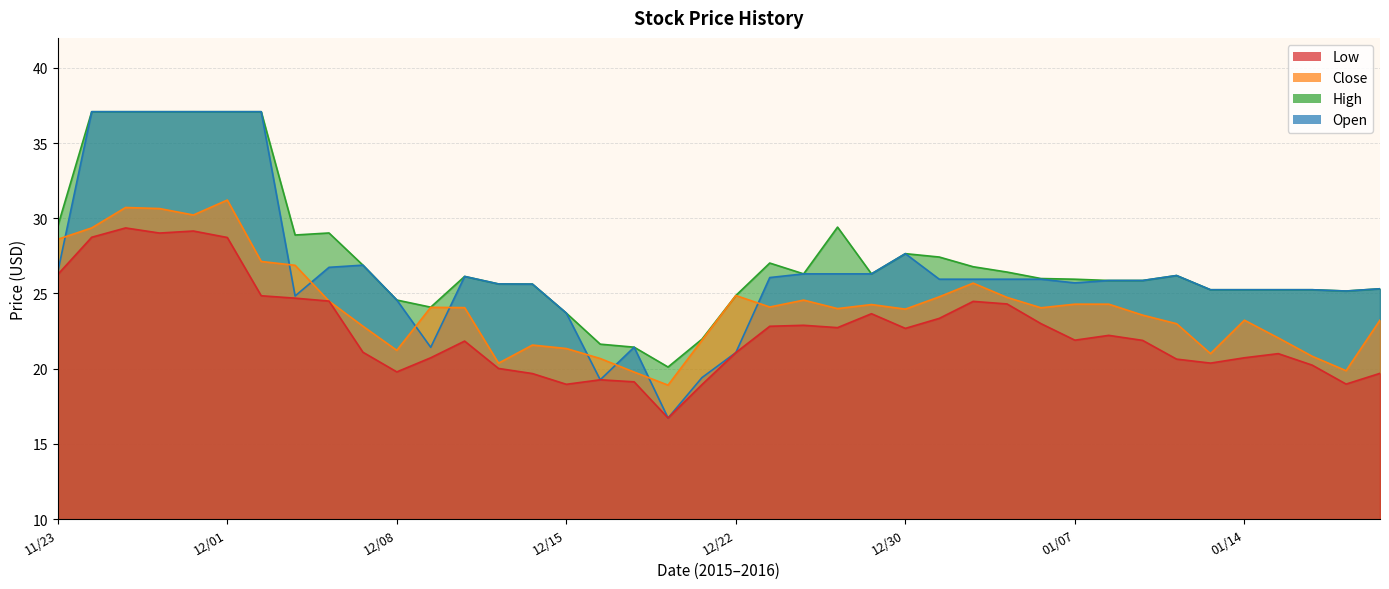

What is the label of the 33rd point from the left?

01/11